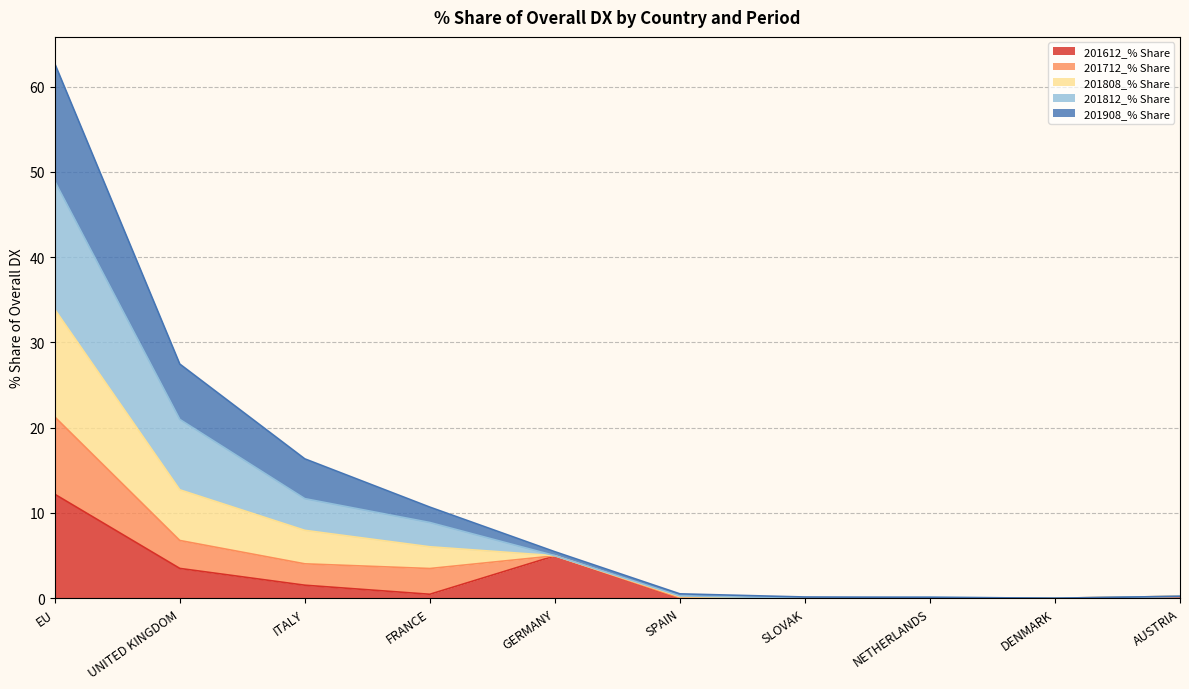

The value of 201612_% Share at GERMANY is 2.5. True or false?

False